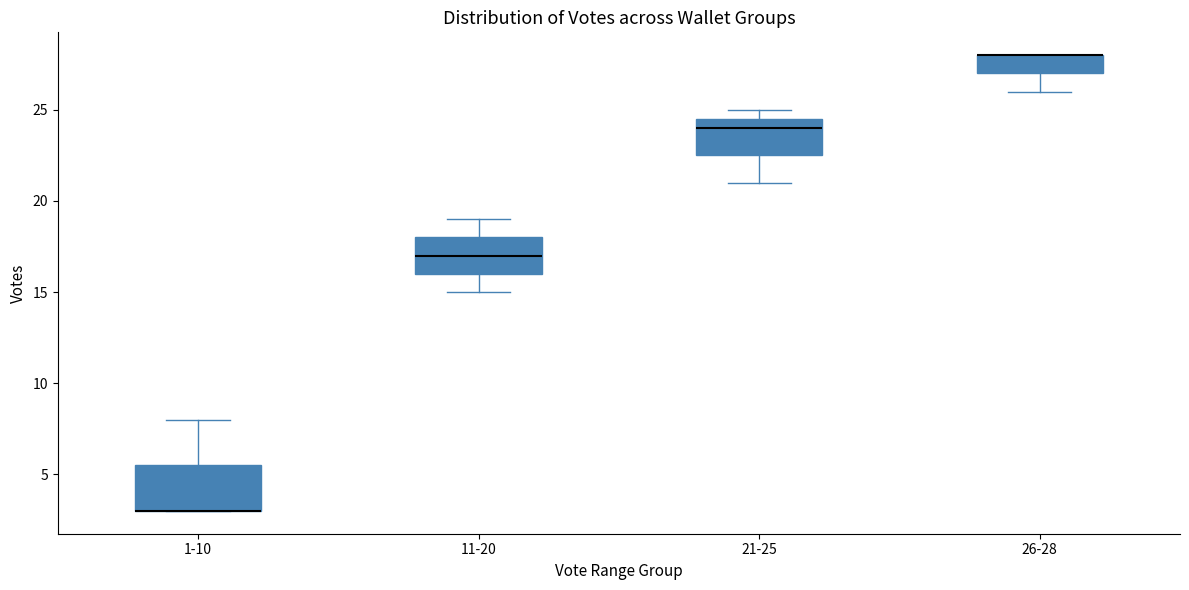

Reading left to right, transcribe this box plot: for each box, give where its median line is, the range the box spans, and where its two whiskers end, as read against the y-axis. The values are not printed on the chart, so give them approximately, as read against the axis.

1-10: median 3.0 (drawn on the box's lower edge), box 3.0 to 5.5, whiskers 3.0 to 8.0
11-20: median 17.0, box 16.0 to 18.0, whiskers 15.0 to 19.0
21-25: median 24.0, box 22.5 to 24.5, whiskers 21.0 to 25.0
26-28: median 28.0 (drawn on the box's upper edge), box 27.0 to 28.0, whiskers 26.0 to 28.0